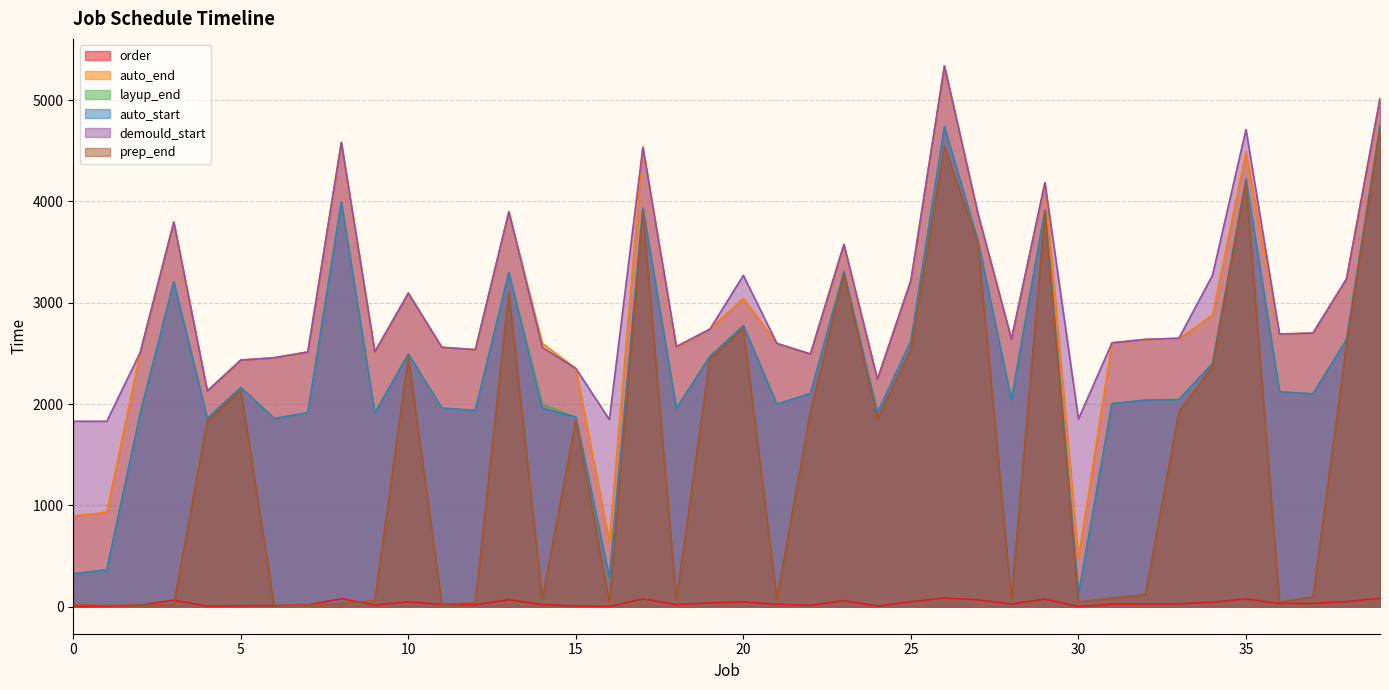

What is the difference between the maximum and minimum values in the auto_end series?

4856